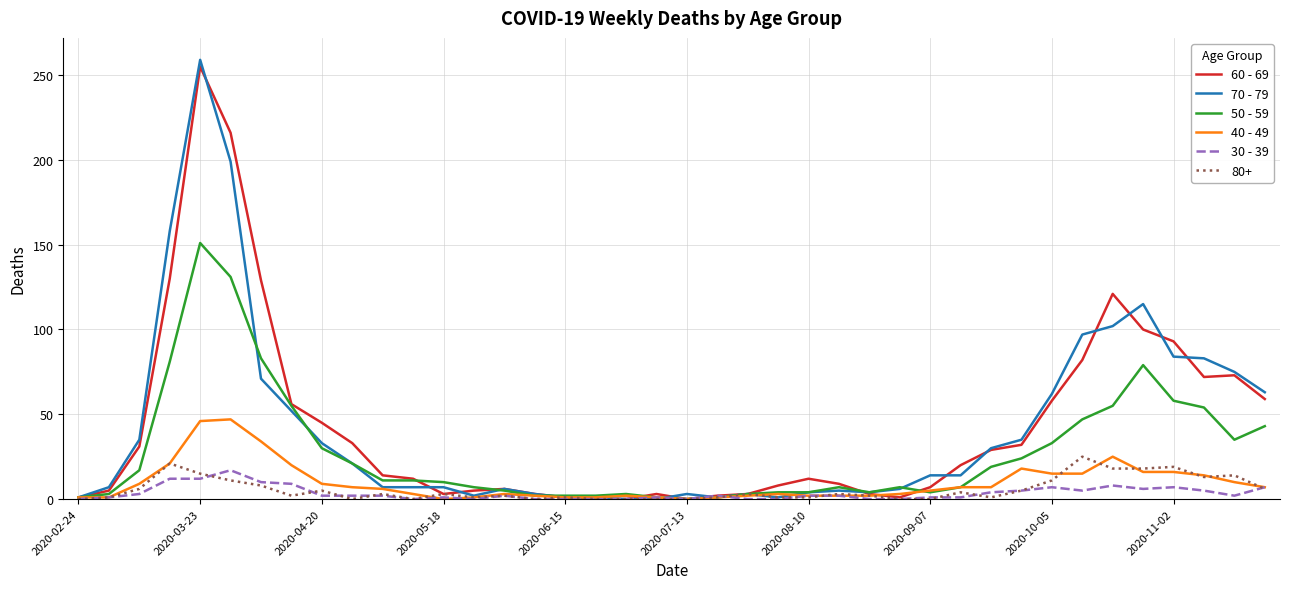

What is the maximum value shown in the chart?

259